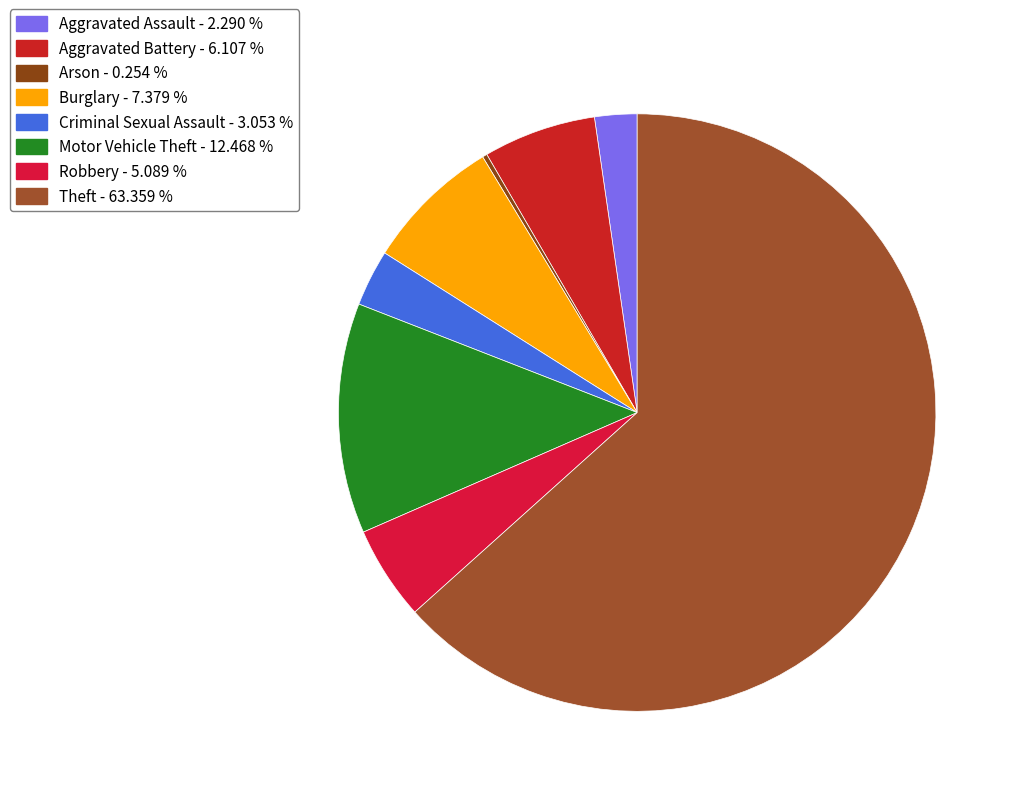

Is Theft the majority of the pie?

Yes